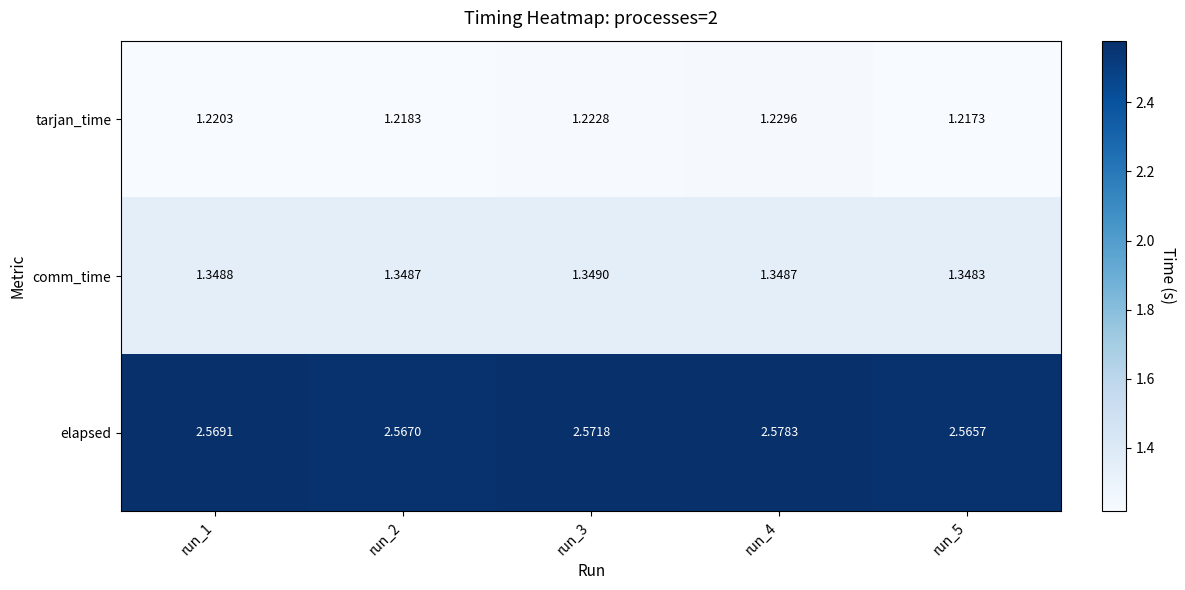

Which series has the largest range (max minus min)?

elapsed